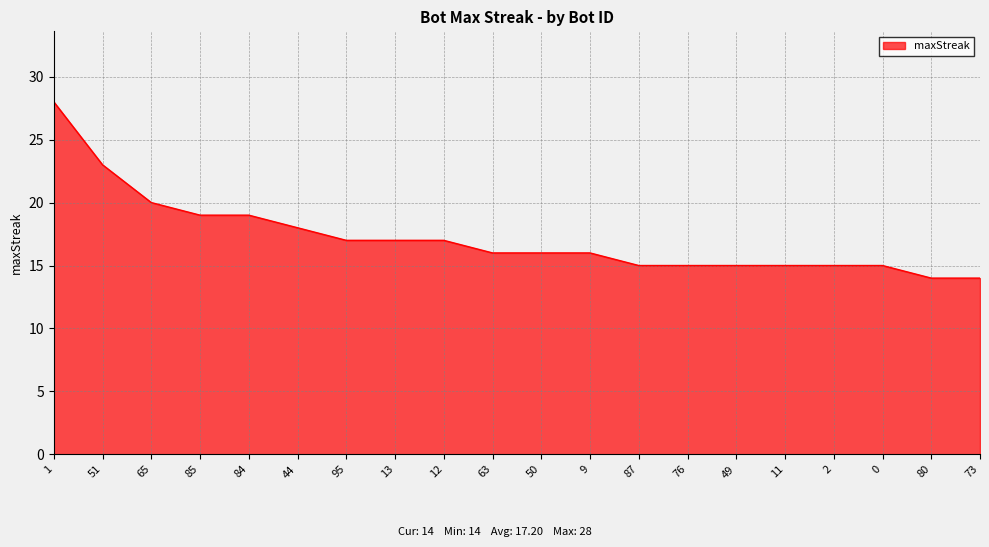

Is it true that the value at 63 is 26?

False